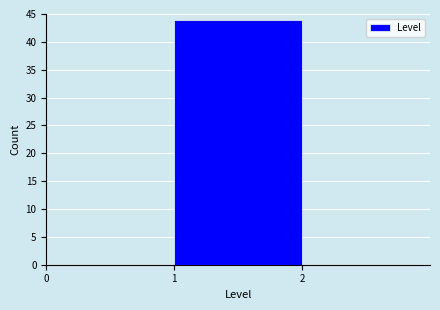

Which range on the x-axis has the tallest bar?

1 to 2